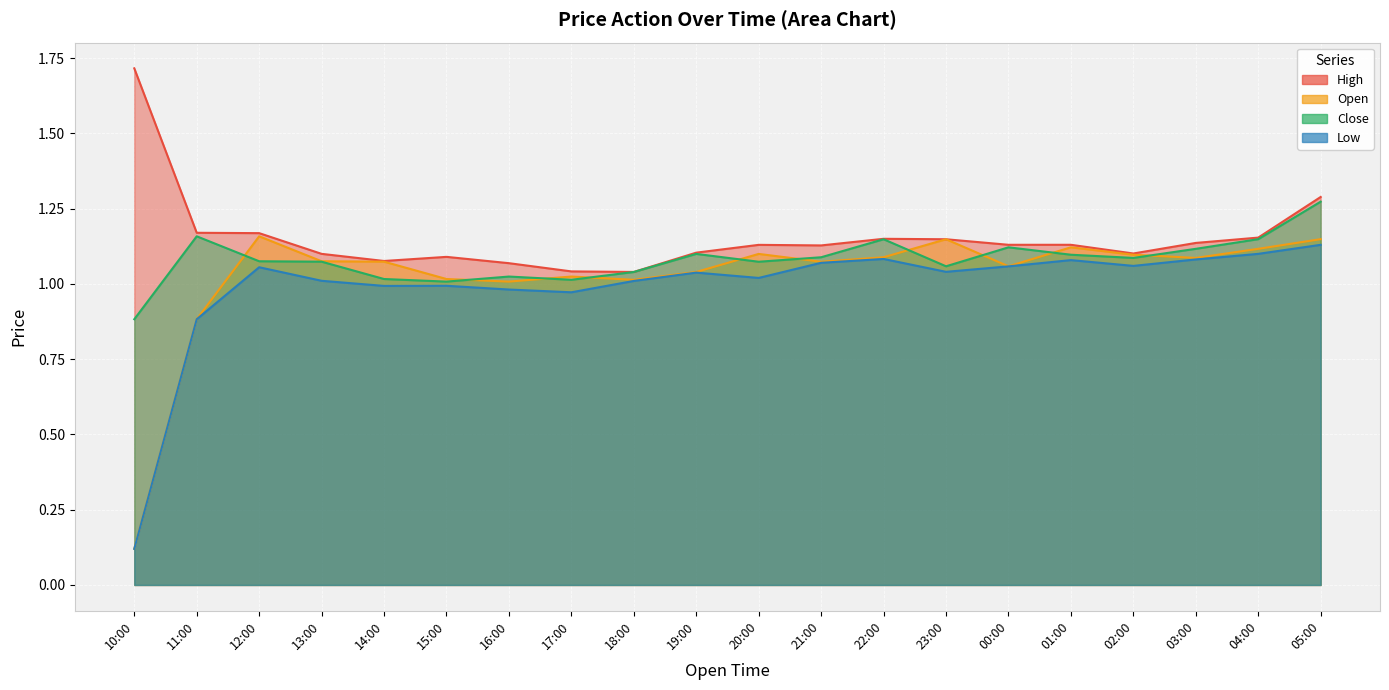

Which series has the largest range (max minus min)?

Open